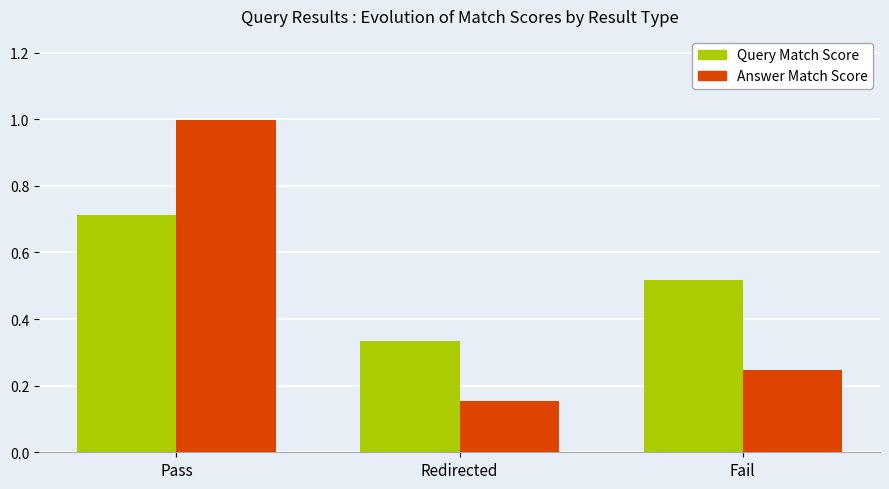

The value of Query Match Score at Pass is 0.4. True or false?

False